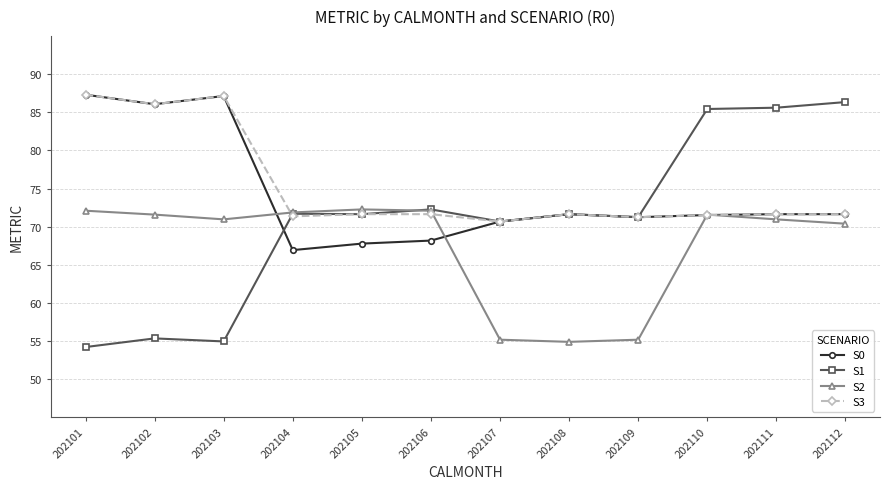

What are all the series names shown in the legend?

S0, S1, S2, S3